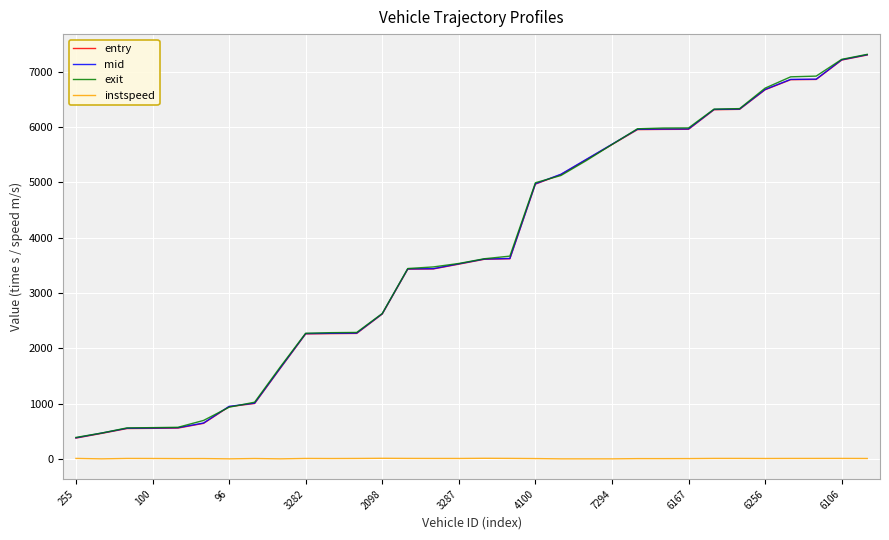

True or false: instspeed and mid cross at least once.

False